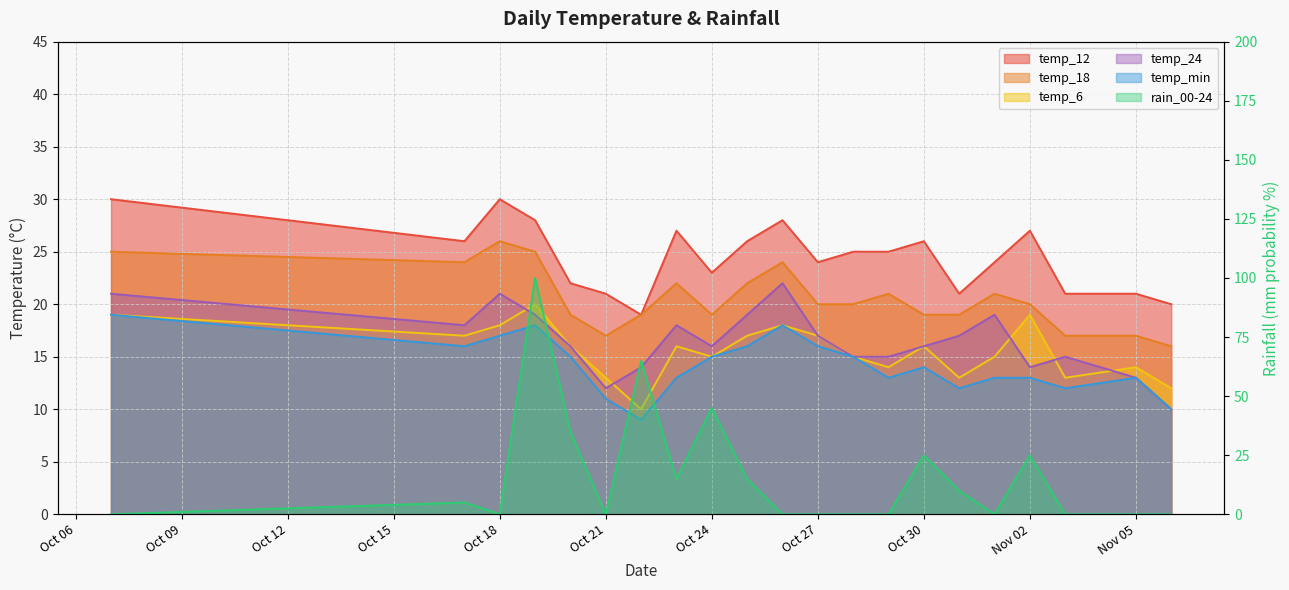

True or false: temp_18 and temp_min intersect in this chart.

False